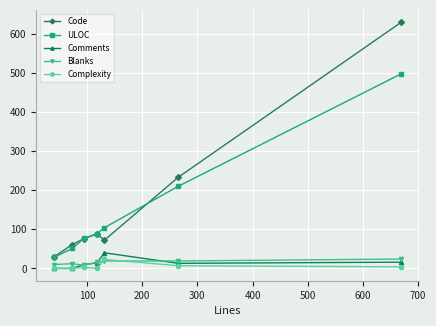

True or false: Code and Comments intersect in this chart.

False